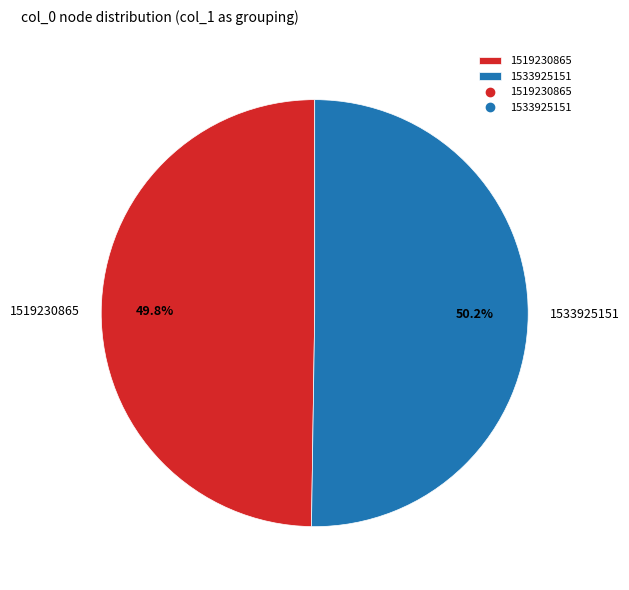

What is the total percentage of 1533925151 and 1519230865?

100.0%